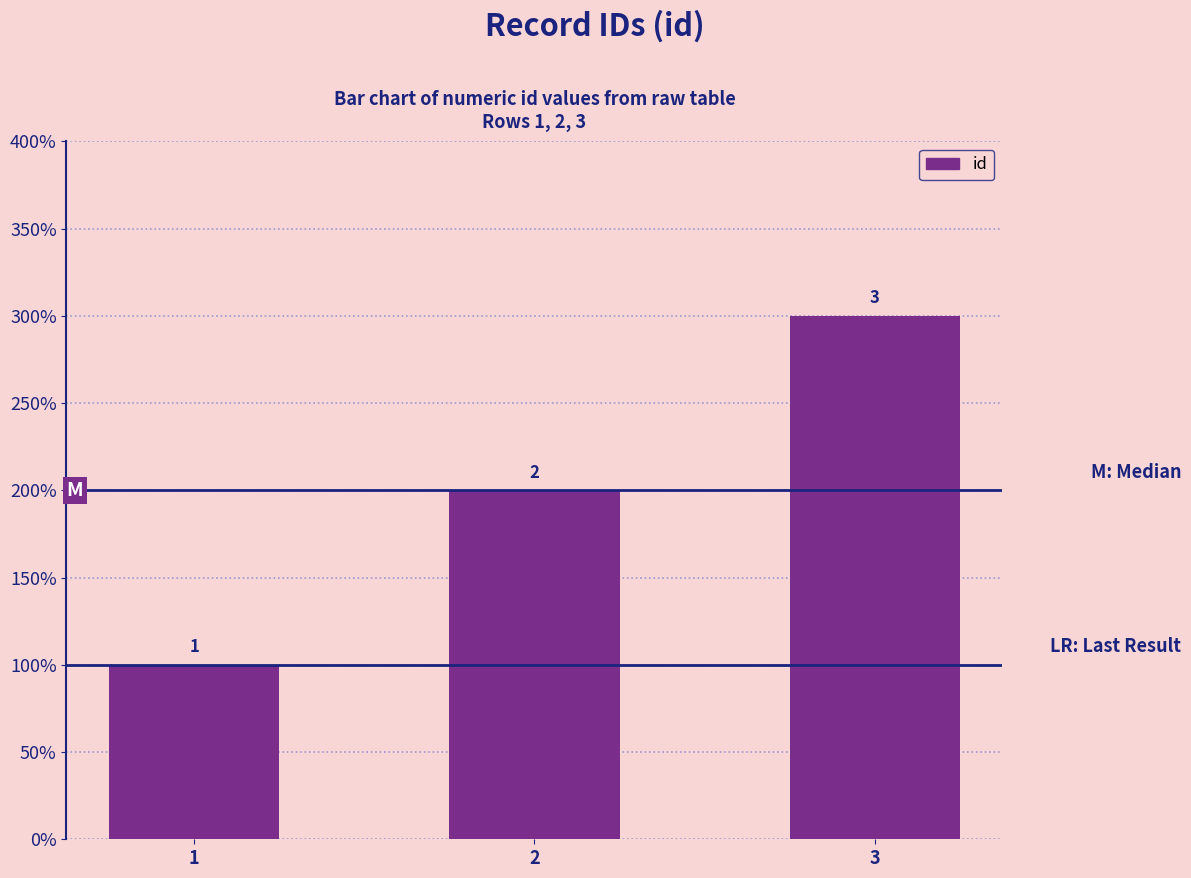

Where does the data first go above 2?

3